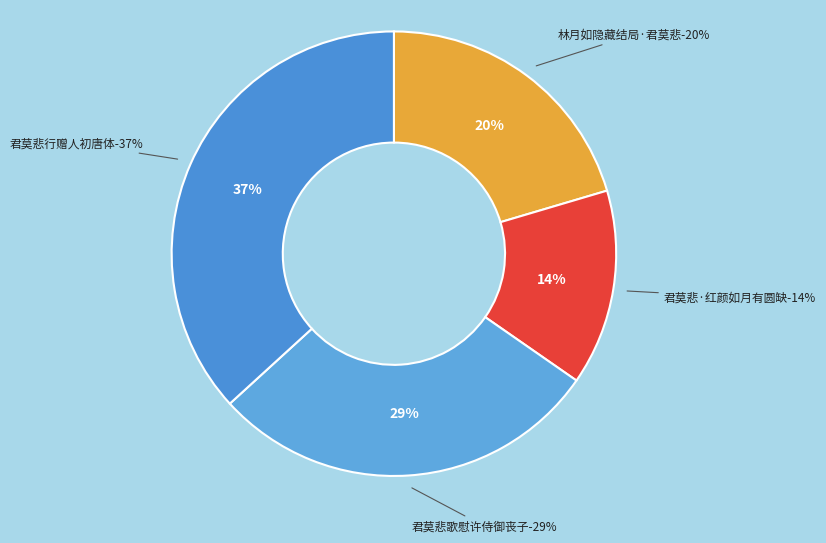

What portion of the pie excludes 君莫悲·红颜如月有圆缺?

85.8%